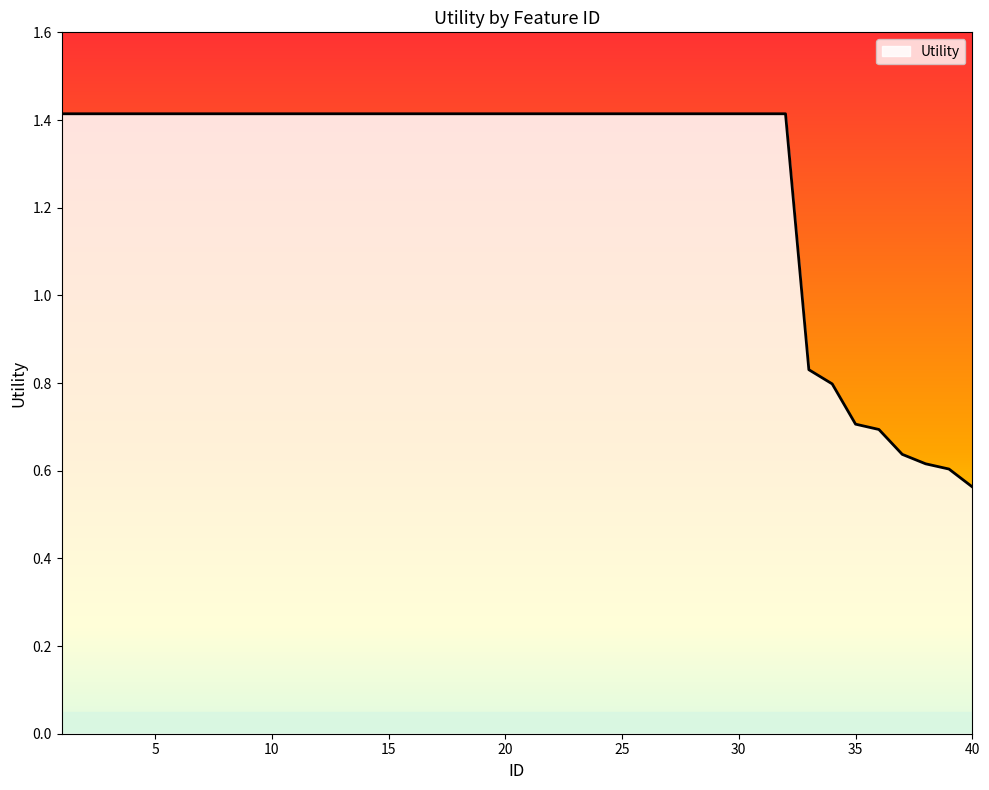

What is the greatest value displayed?

1.4